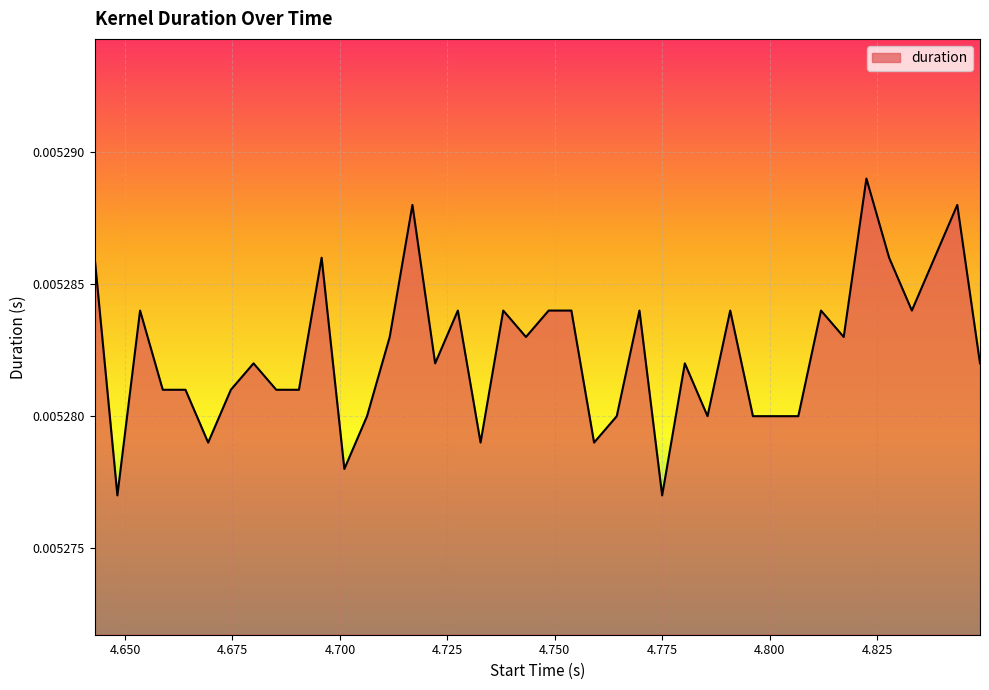

Does the chart have visible grid lines?

Yes